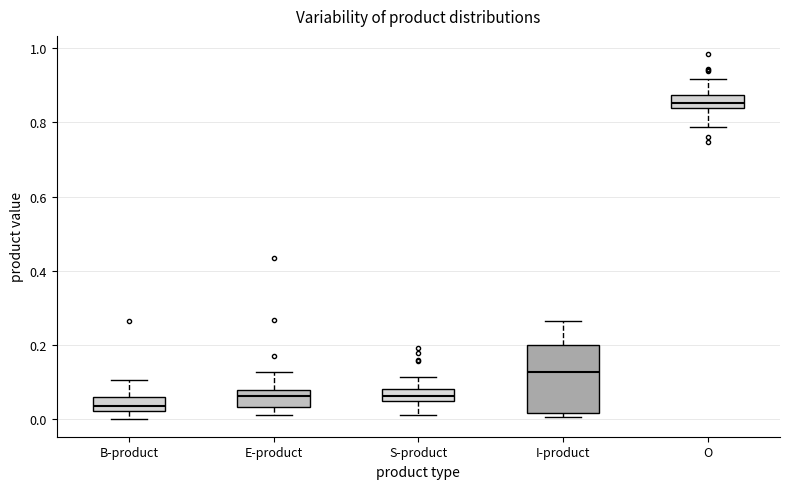

Which box's median line is the lowest?

B-product